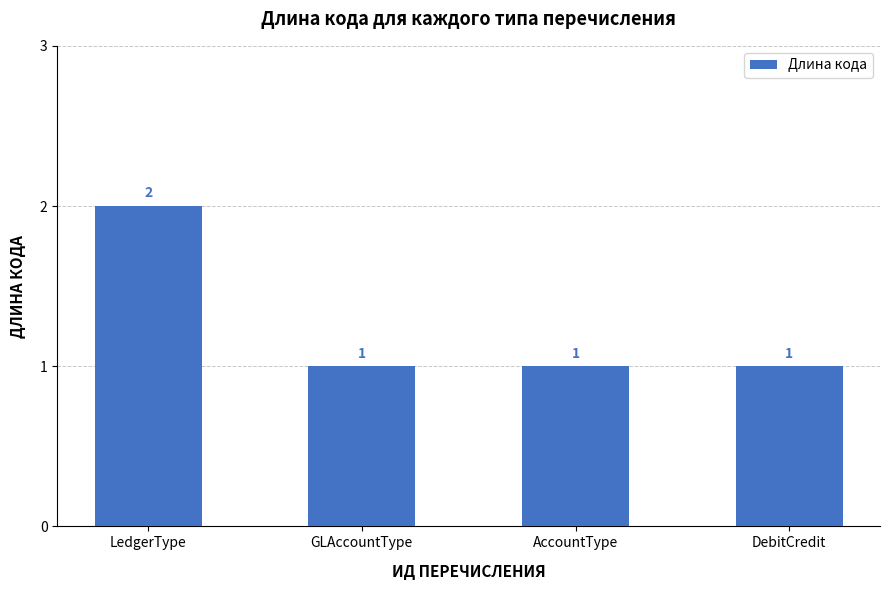

Reading left to right, extract all data points from this chart.

LedgerType=2	GLAccountType=1	AccountType=1	DebitCredit=1